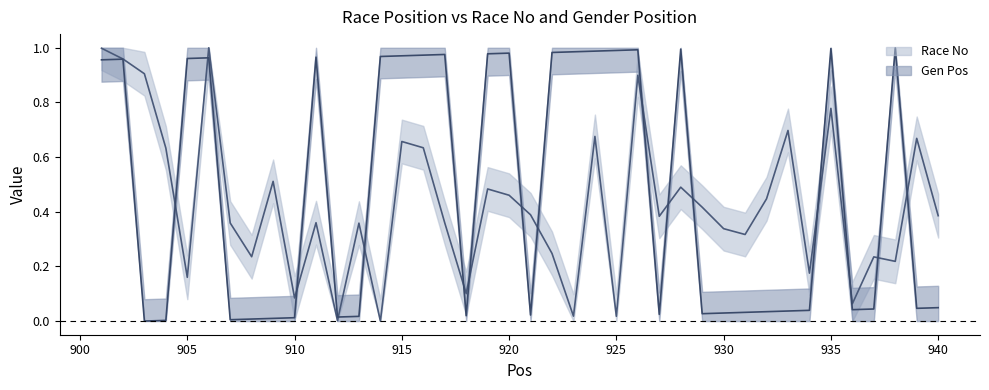

The value of Race No at 902 is 0.5. True or false?

False